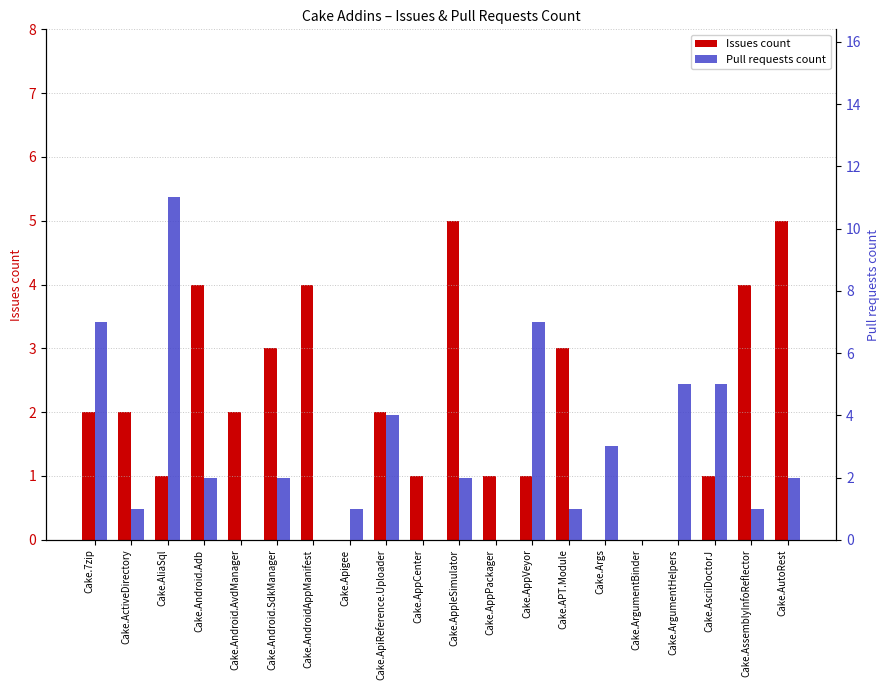

What is the total value across all series at Cake.AssemblyInfoReflector?

5